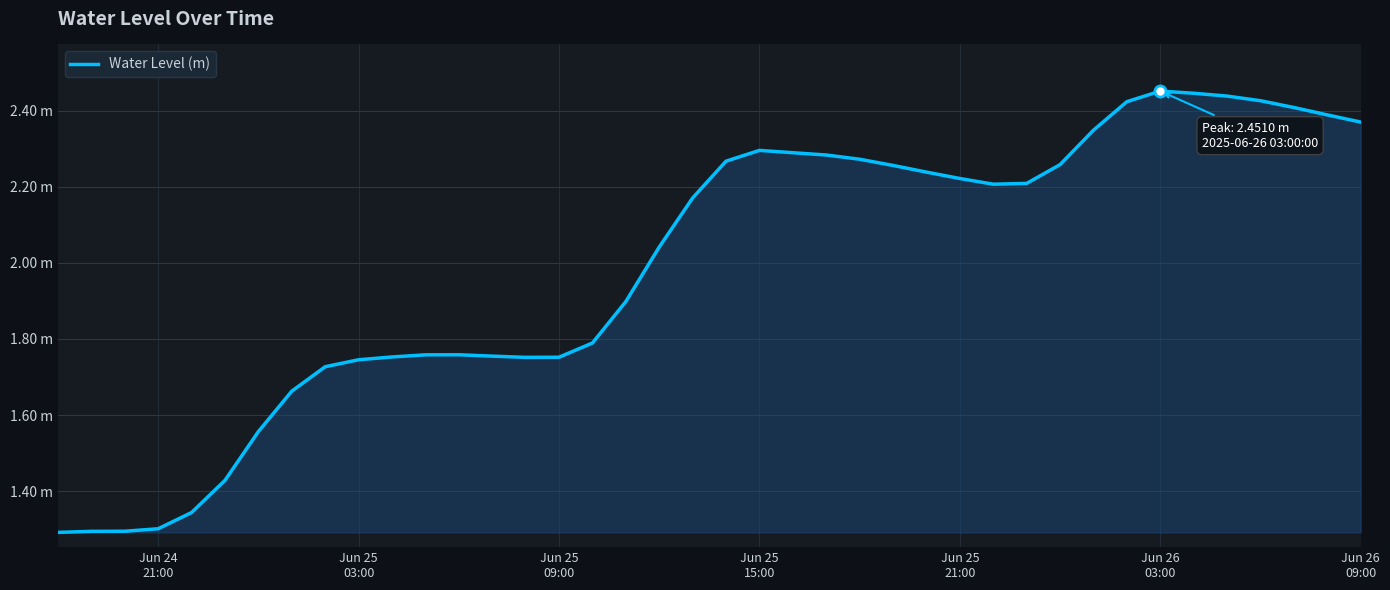

Is this an area chart (filled region under the line)?

Yes